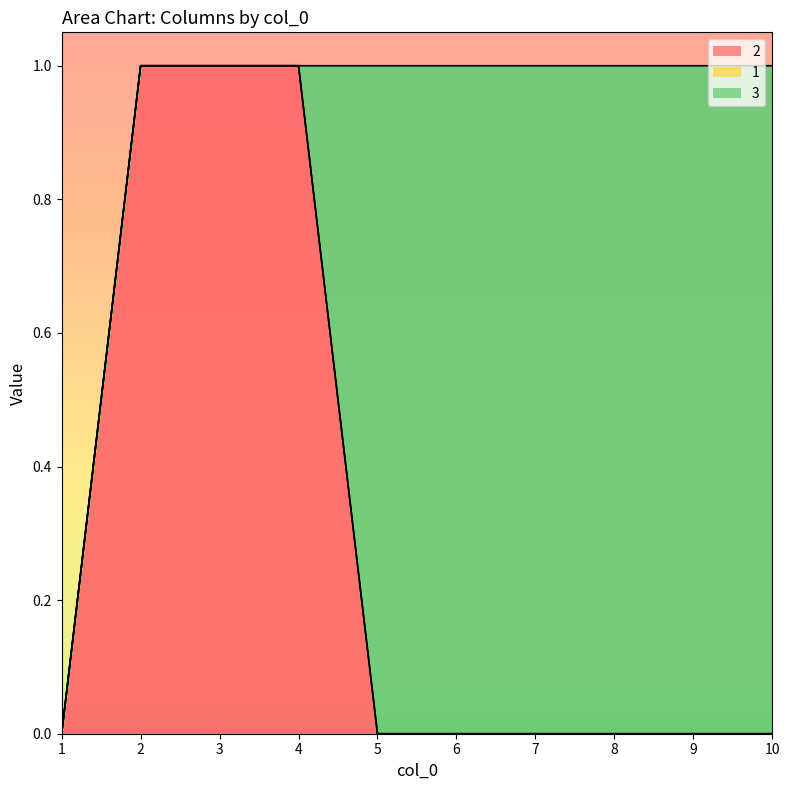

List the series in order of their peak value, lowest first.

1, 2, 3